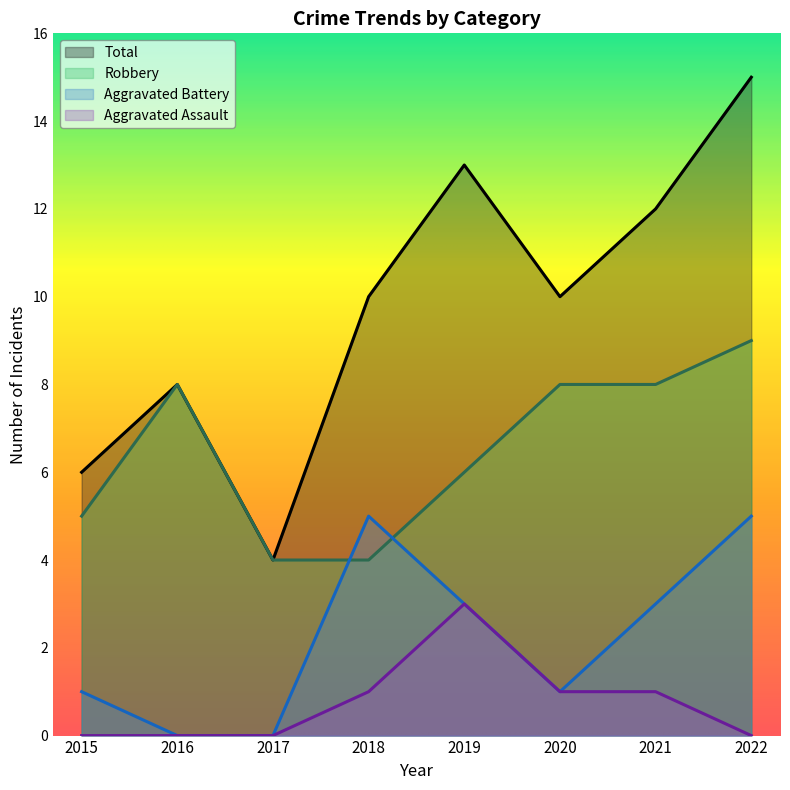

At which label does Aggravated Battery first exceed 3?

2018